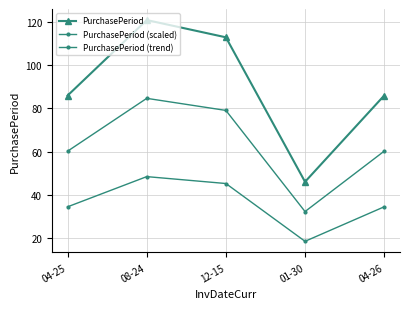

Does the chart have visible grid lines?

Yes